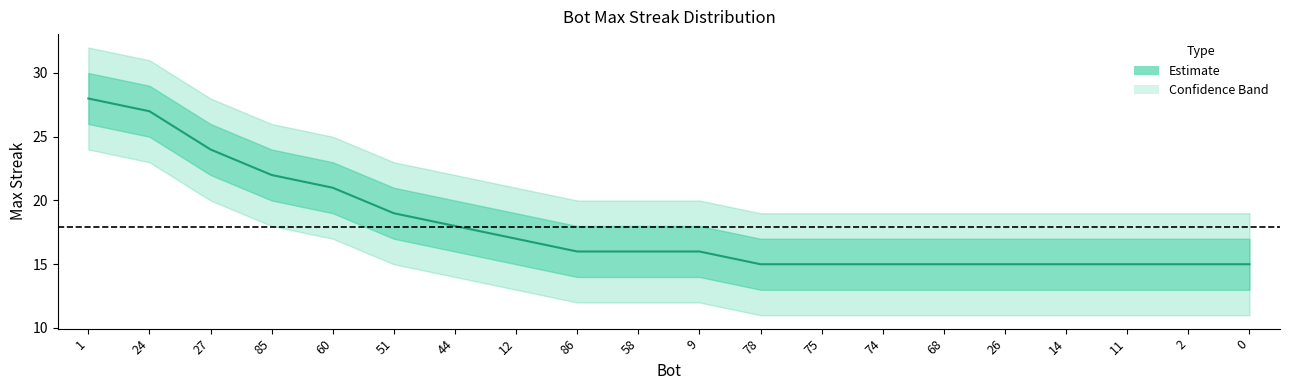

What is the change in value from 1 to 85?

-6